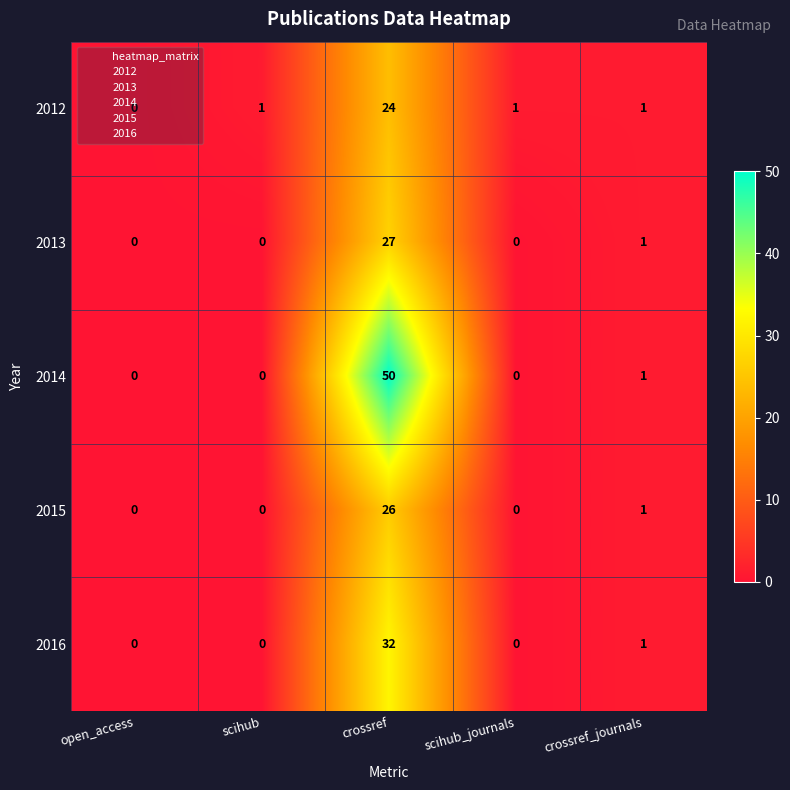

Which series has the widest spread of values?

2014